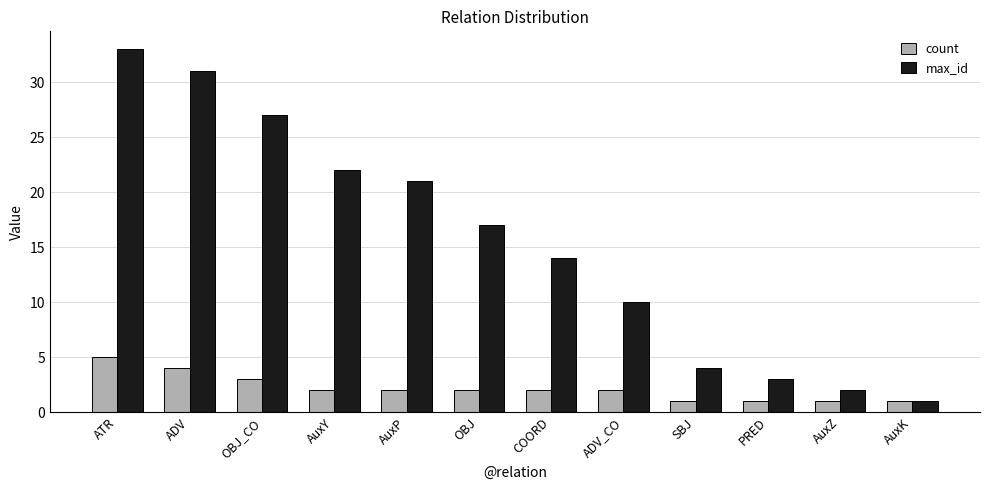

What is the spread (max minus min) of values at SBJ?

3